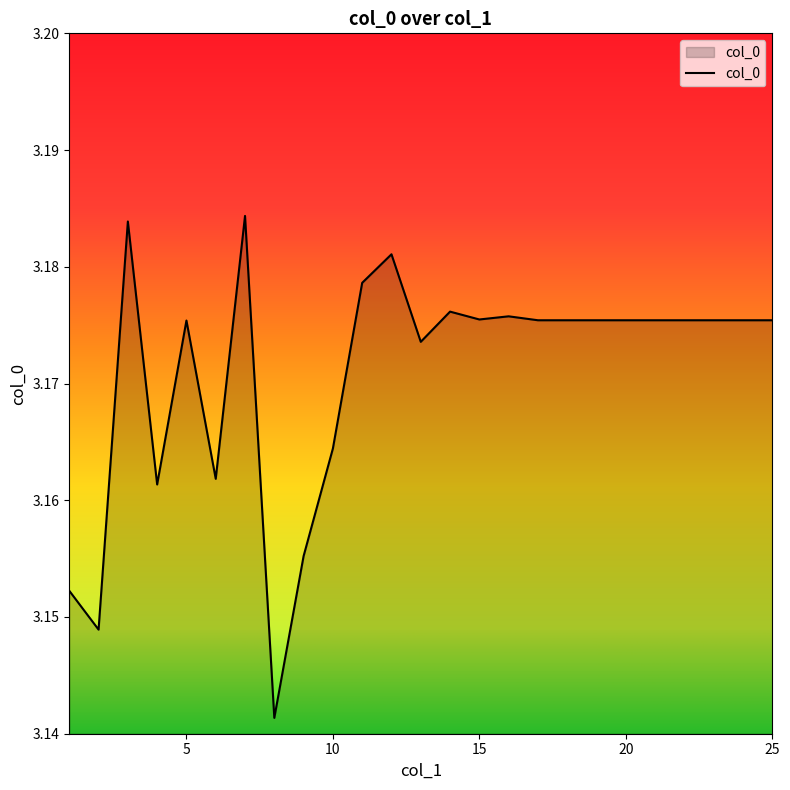

How many distinct data groups are displayed?

1